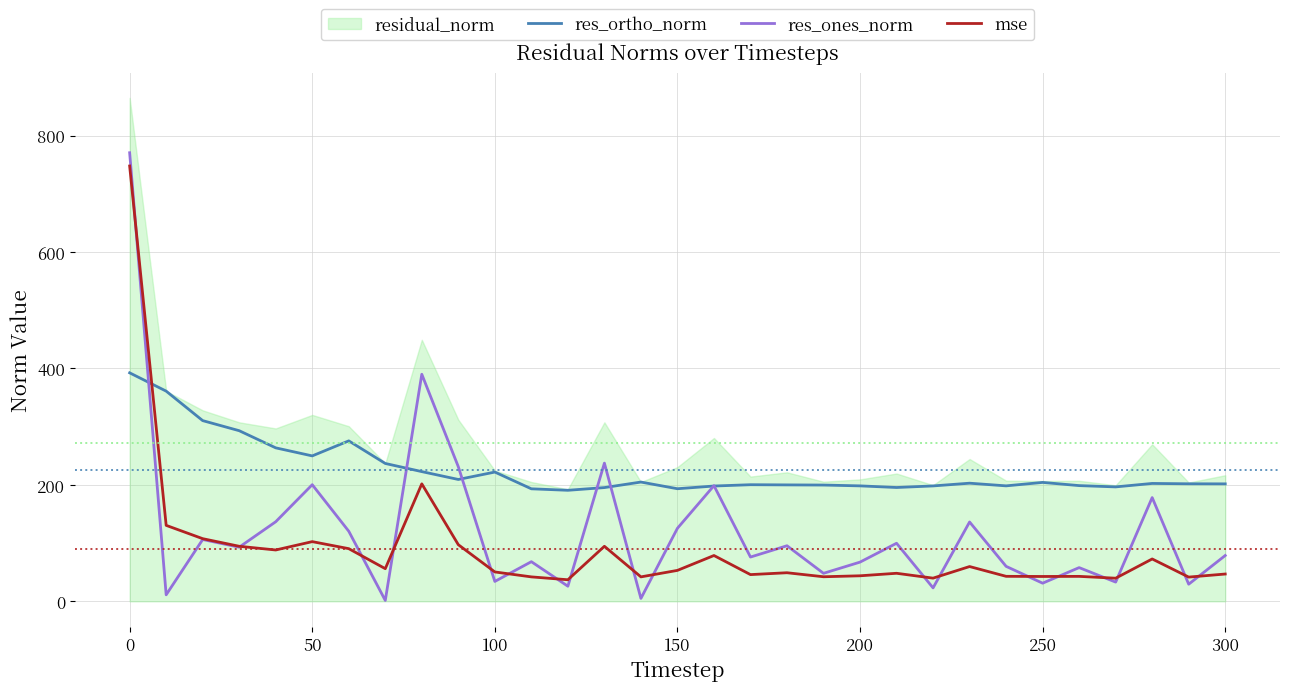

What is the sum of all mse values?

2773.3